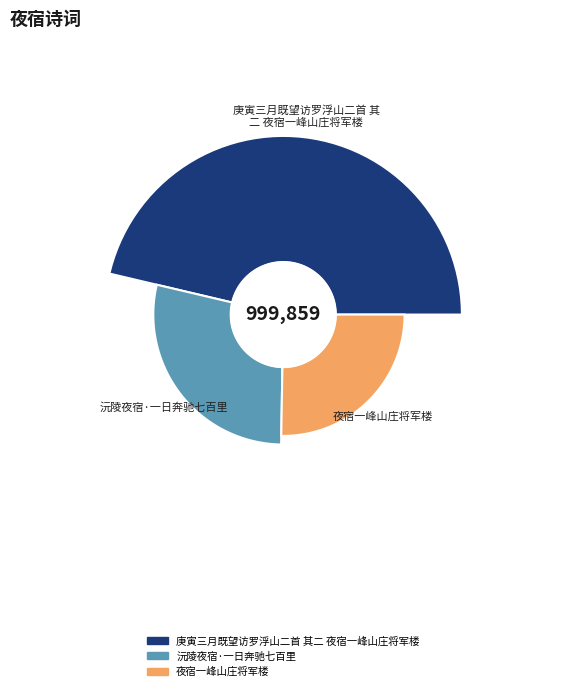

Which slice is the smallest?

夜宿一峰山庄将军楼